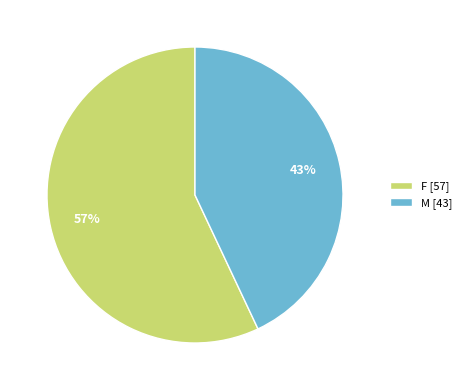

Which slice is the largest?

F